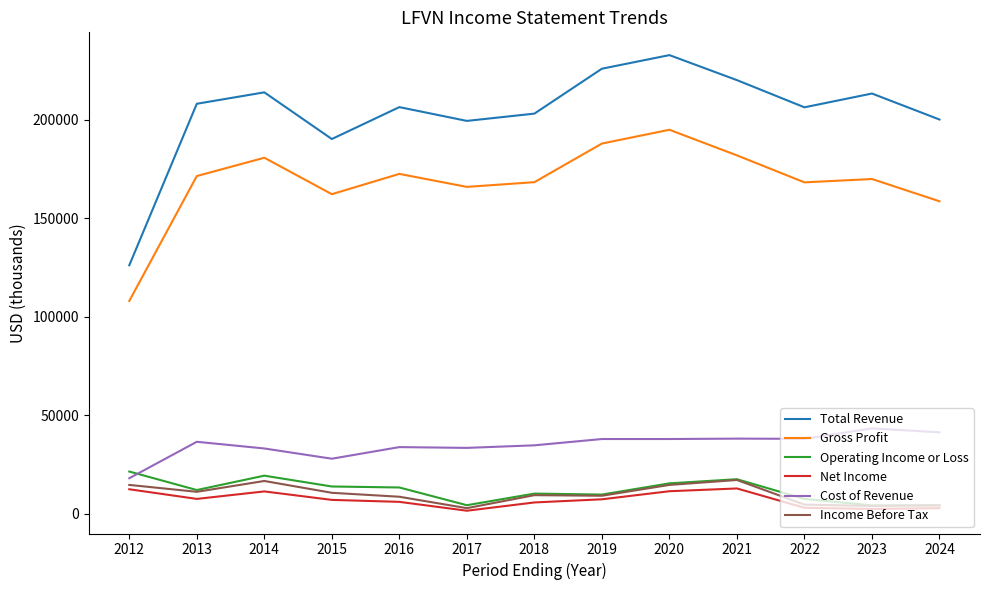

What is the average value of the Gross Profit series?

168592